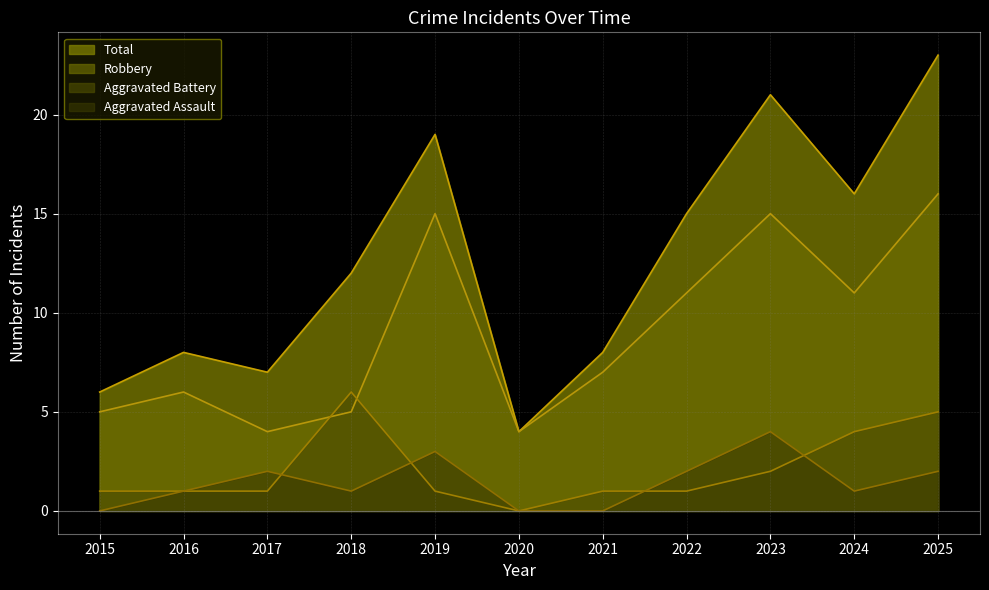

What is the difference between the second highest and minimum values in the Total series?

17